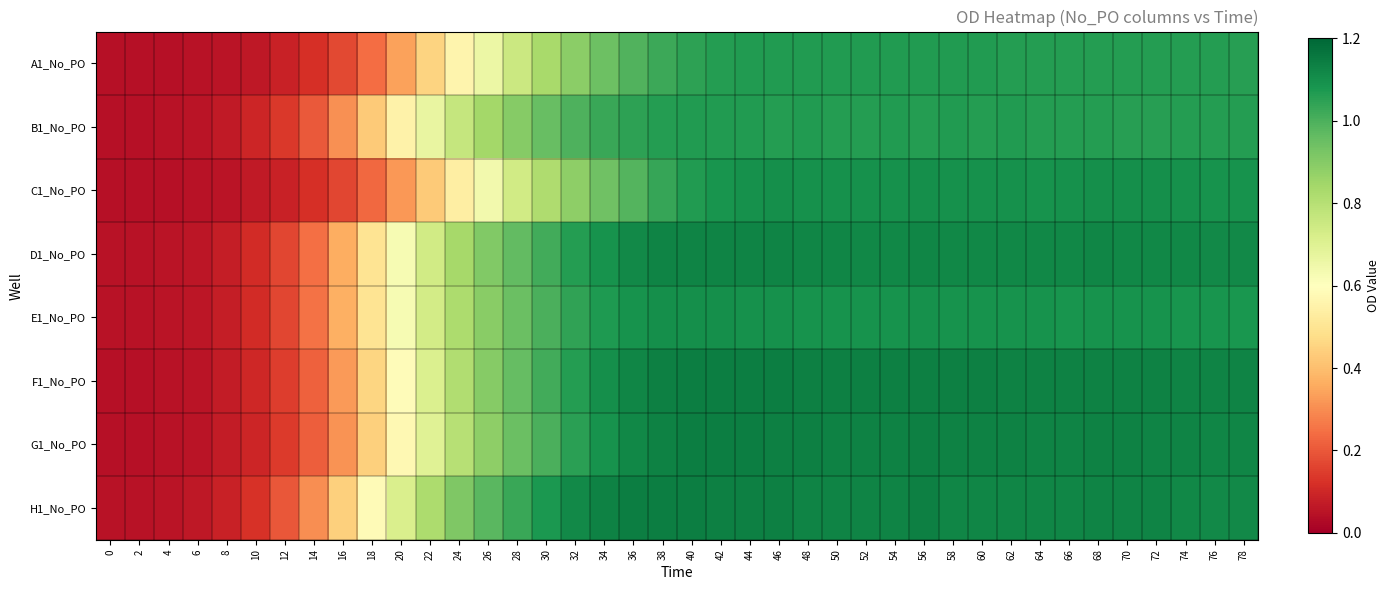

Reading left to right, list all the values displayed in this chart.

A1_No_PO: 0=0.0	2=0.0	4=0.0	6=0.0	8=0.1	10=0.1	12=0.1	14=0.1	16=0.2	18=0.2	20=0.3	22=0.5	24=0.6	26=0.7	28=0.8	30=0.8	32=0.9	34=0.9	36=1.0	38=1.0	40=1.0	42=1.1	44=1.1	46=1.1	48=1.1	50=1.1	52=1.1	54=1.1	56=1.1	58=1.1	60=1.1	62=1.1	64=1.1	66=1.1	68=1.1	70=1.1	72=1.1	74=1.1	76=1.1	78=1.1
B1_No_PO: 0=0.0	2=0.0	4=0.0	6=0.1	8=0.1	10=0.1	12=0.1	14=0.2	16=0.3	18=0.4	20=0.6	22=0.7	24=0.8	26=0.8	28=0.9	30=1.0	32=1.0	34=1.0	36=1.0	38=1.1	40=1.1	42=1.1	44=1.1	46=1.1	48=1.1	50=1.1	52=1.1	54=1.1	56=1.1	58=1.1	60=1.1	62=1.1	64=1.1	66=1.1	68=1.1	70=1.1	72=1.1	74=1.1	76=1.1	78=1.1
C1_No_PO: 0=0.0	2=0.0	4=0.0	6=0.0	8=0.1	10=0.1	12=0.1	14=0.1	16=0.2	18=0.2	20=0.3	22=0.4	24=0.5	26=0.6	28=0.7	30=0.8	32=0.9	34=0.9	36=1.0	38=1.0	40=1.1	42=1.1	44=1.1	46=1.1	48=1.1	50=1.1	52=1.1	54=1.1	56=1.1	58=1.1	60=1.1	62=1.1	64=1.1	66=1.1	68=1.1	70=1.1	72=1.1	74=1.1	76=1.1	78=1.1
D1_No_PO: 0=0.0	2=0.0	4=0.1	6=0.1	8=0.1	10=0.1	12=0.2	14=0.2	16=0.4	18=0.5	20=0.6	22=0.7	24=0.8	26=0.9	28=1.0	30=1.0	32=1.1	34=1.1	36=1.1	38=1.1	40=1.1	42=1.1	44=1.1	46=1.1	48=1.1	50=1.1	52=1.1	54=1.1	56=1.1	58=1.1	60=1.1	62=1.1	64=1.1	66=1.1	68=1.1	70=1.1	72=1.1	74=1.1	76=1.1	78=1.1
E1_No_PO: 0=0.0	2=0.0	4=0.1	6=0.1	8=0.1	10=0.1	12=0.2	14=0.2	16=0.4	18=0.5	20=0.6	22=0.7	24=0.8	26=0.9	28=0.9	30=1.0	32=1.0	34=1.1	36=1.1	38=1.1	40=1.1	42=1.1	44=1.1	46=1.1	48=1.1	50=1.1	52=1.1	54=1.1	56=1.1	58=1.1	60=1.1	62=1.1	64=1.1	66=1.1	68=1.1	70=1.1	72=1.1	74=1.1	76=1.1	78=1.1
F1_No_PO: 0=0.0	2=0.0	4=0.0	6=0.1	8=0.1	10=0.1	12=0.1	14=0.2	16=0.3	18=0.5	20=0.6	22=0.7	24=0.8	26=0.9	28=1.0	30=1.0	32=1.1	34=1.1	36=1.1	38=1.1	40=1.1	42=1.1	44=1.1	46=1.1	48=1.1	50=1.1	52=1.1	54=1.1	56=1.1	58=1.1	60=1.1	62=1.1	64=1.1	66=1.1	68=1.1	70=1.1	72=1.1	74=1.1	76=1.1	78=1.1
G1_No_PO: 0=0.0	2=0.0	4=0.0	6=0.1	8=0.1	10=0.1	12=0.1	14=0.2	16=0.3	18=0.4	20=0.6	22=0.7	24=0.8	26=0.9	28=0.9	30=1.0	32=1.1	34=1.1	36=1.1	38=1.1	40=1.1	42=1.1	44=1.1	46=1.1	48=1.1	50=1.1	52=1.1	54=1.1	56=1.1	58=1.1	60=1.1	62=1.1	64=1.1	66=1.1	68=1.1	70=1.1	72=1.1	74=1.1	76=1.1	78=1.1
H1_No_PO: 0=0.0	2=0.0	4=0.1	6=0.1	8=0.1	10=0.1	12=0.2	14=0.3	16=0.4	18=0.6	20=0.7	22=0.8	24=0.9	26=1.0	28=1.0	30=1.1	32=1.1	34=1.1	36=1.1	38=1.1	40=1.1	42=1.1	44=1.1	46=1.1	48=1.1	50=1.1	52=1.1	54=1.1	56=1.1	58=1.1	60=1.1	62=1.1	64=1.1	66=1.1	68=1.1	70=1.1	72=1.1	74=1.1	76=1.1	78=1.1